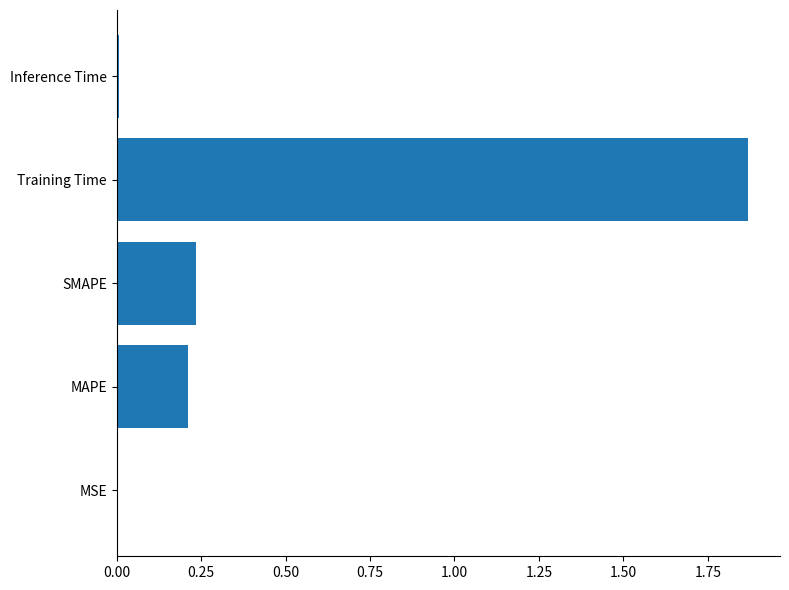

Is it true that the value at SMAPE is 0.1?

False